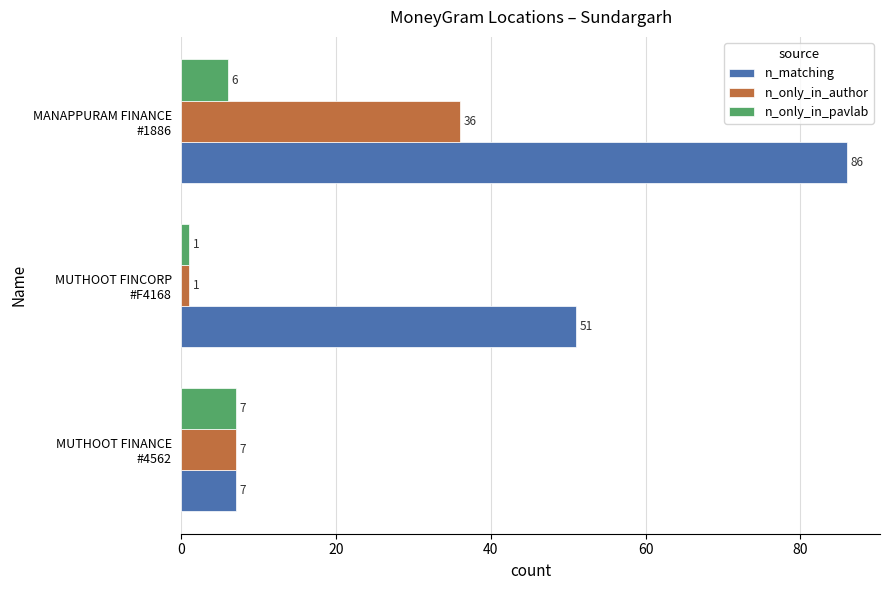

Which series has the largest range (max minus min)?

n_matching